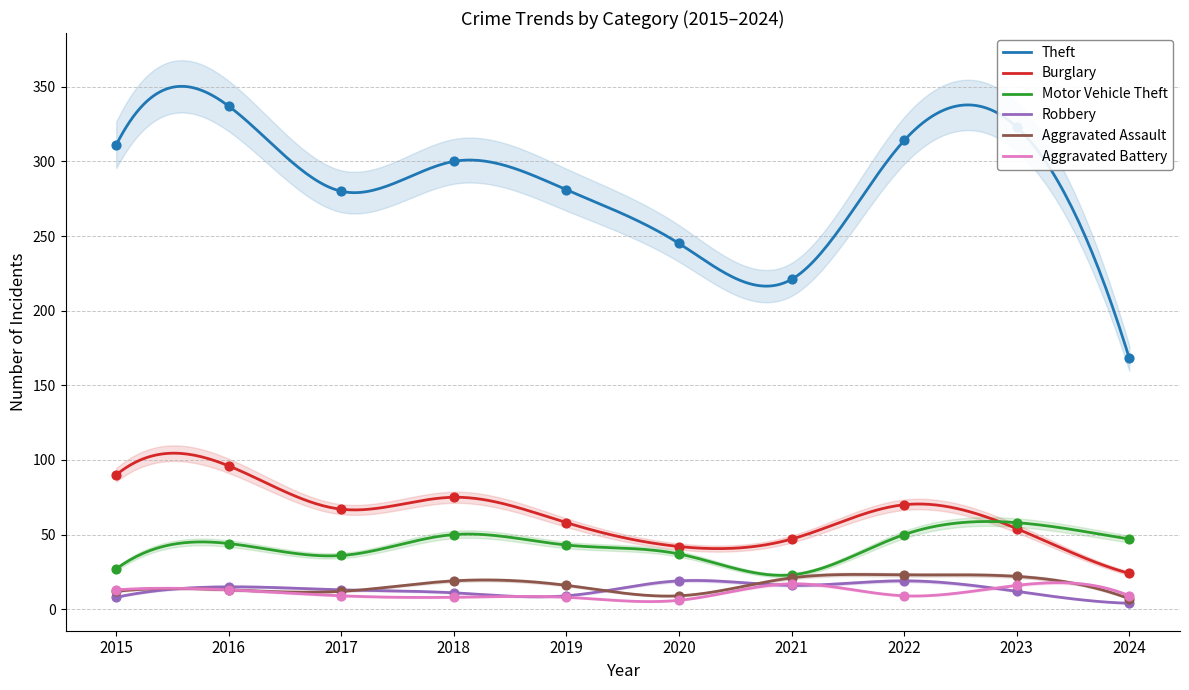

What are all the series names shown in the legend?

Theft, Burglary, Motor Vehicle Theft, Robbery, Aggravated Assault, Aggravated Battery